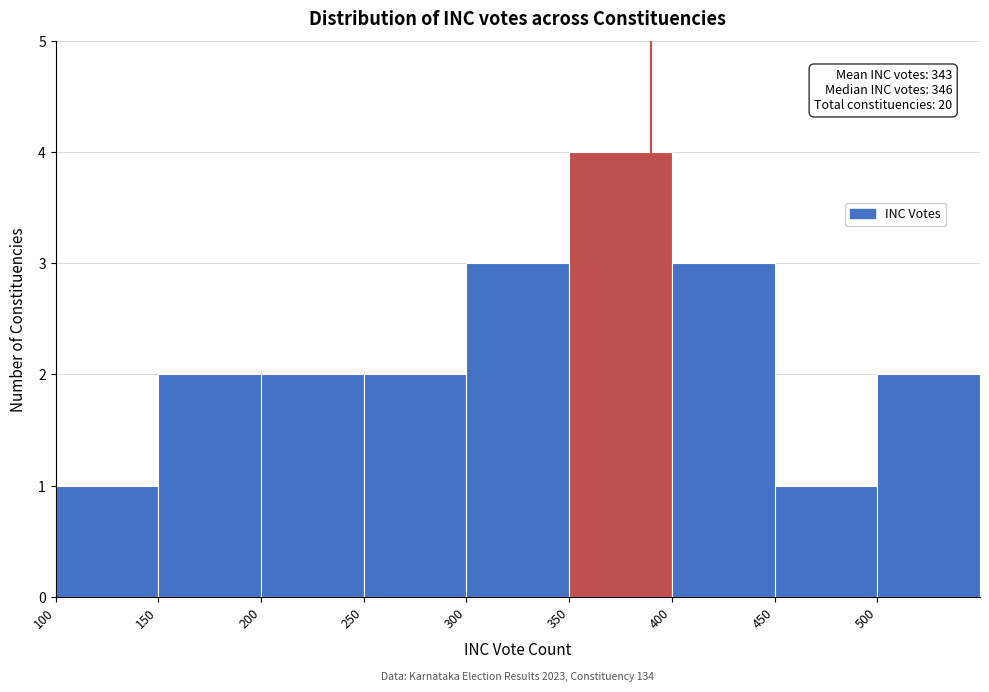

Over which range of the x-axis is the bar tallest?

350 to 400